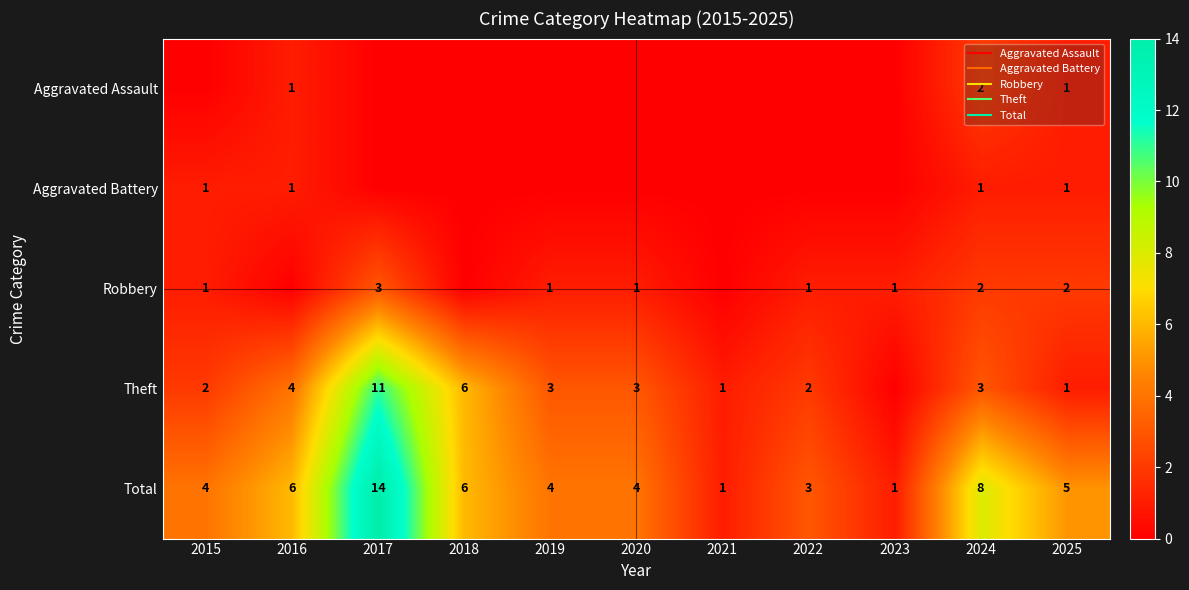

Rank the series by their maximum value, from lowest to highest.

Aggravated Battery, Aggravated Assault, Robbery, Theft, Total